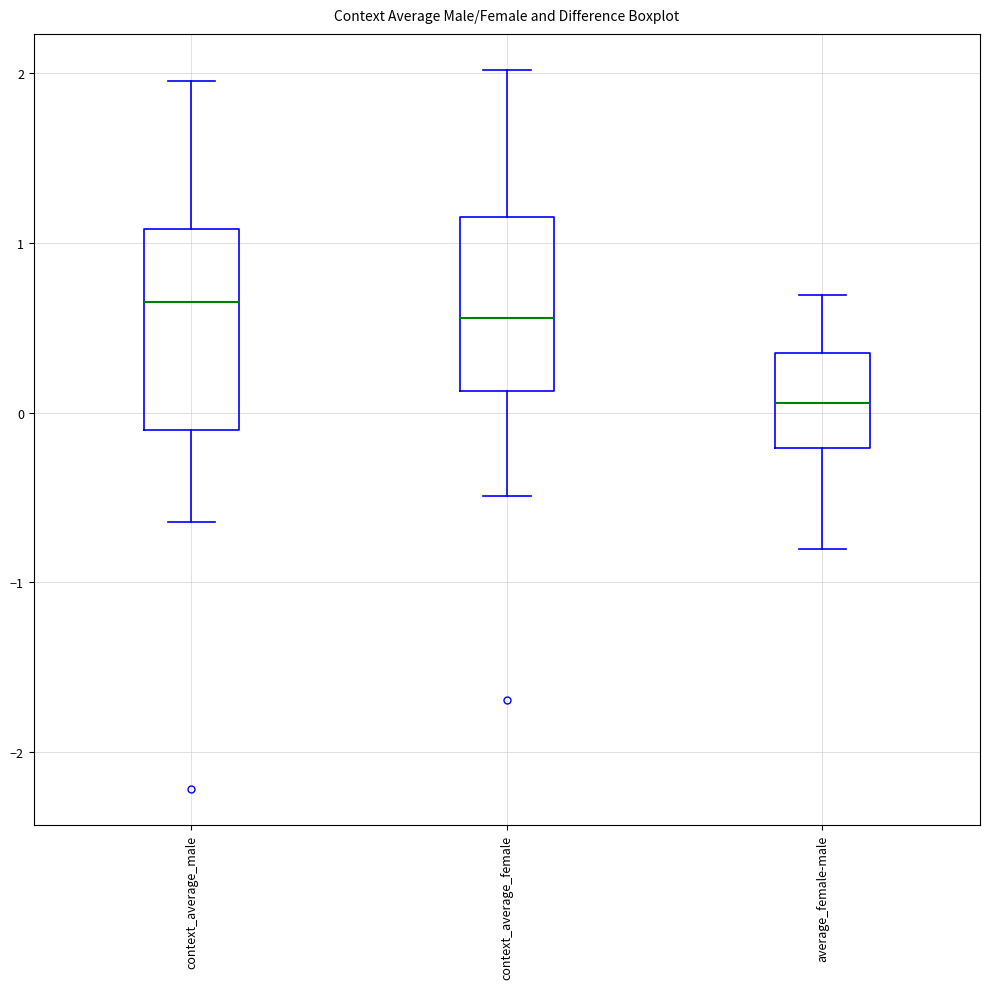

Where does the median line of the box for average_female-male sit on the y-axis? The values are not printed on the chart, so give them approximately, as read against the axis.

0.1